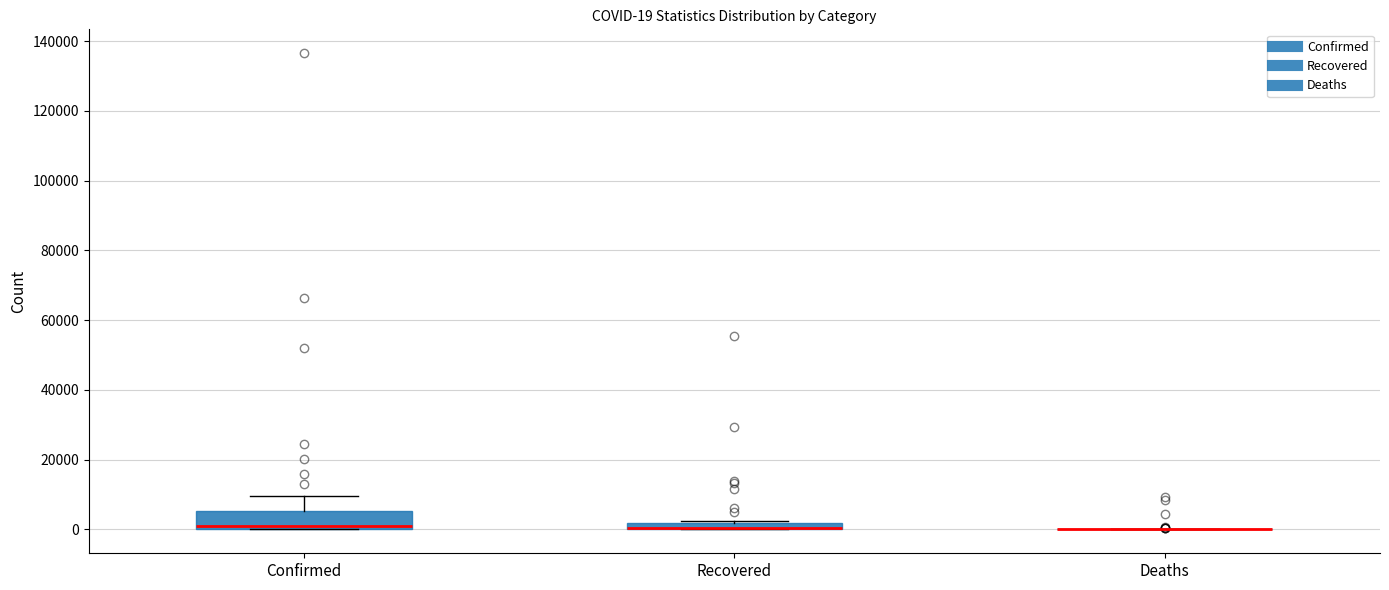

Comparing the boxes themselves (not the whiskers), which one is the tallest?

Confirmed